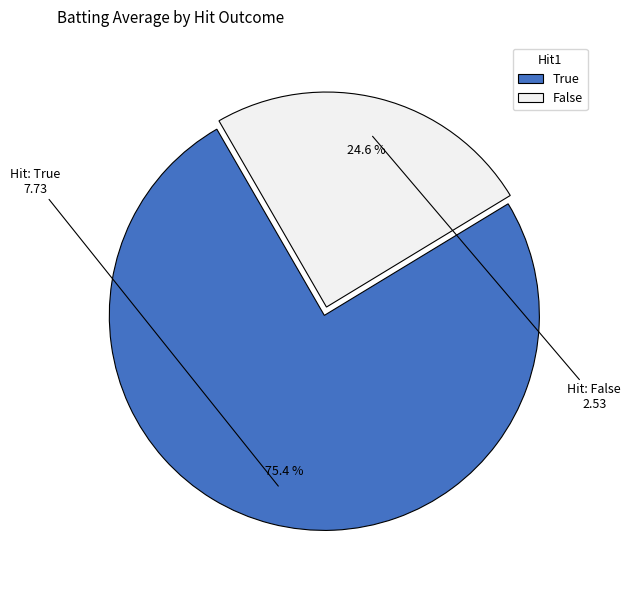

Is True the majority of the pie?

Yes